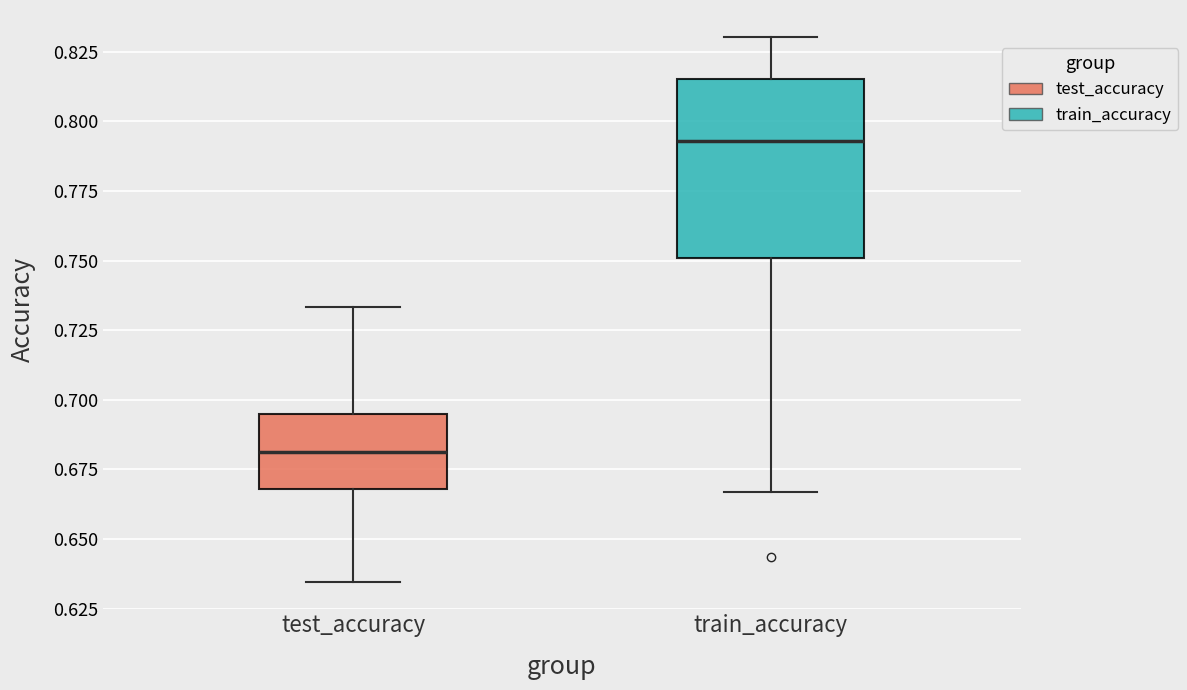

Reading left to right, transcribe this box plot: for each box, give where its median line is, the range the box spans, and where its two whiskers end, as read against the y-axis. The values are not printed on the chart, so give them approximately, as read against the axis.

test_accuracy: median 0.680, box 0.670 to 0.695, whiskers 0.635 to 0.735
train_accuracy: median 0.795, box 0.750 to 0.815, whiskers 0.665 to 0.830